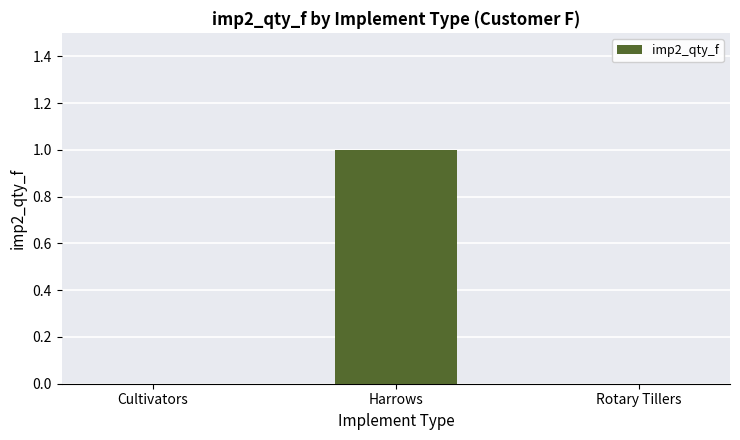

Which label corresponds to the largest value in the chart?

Harrows